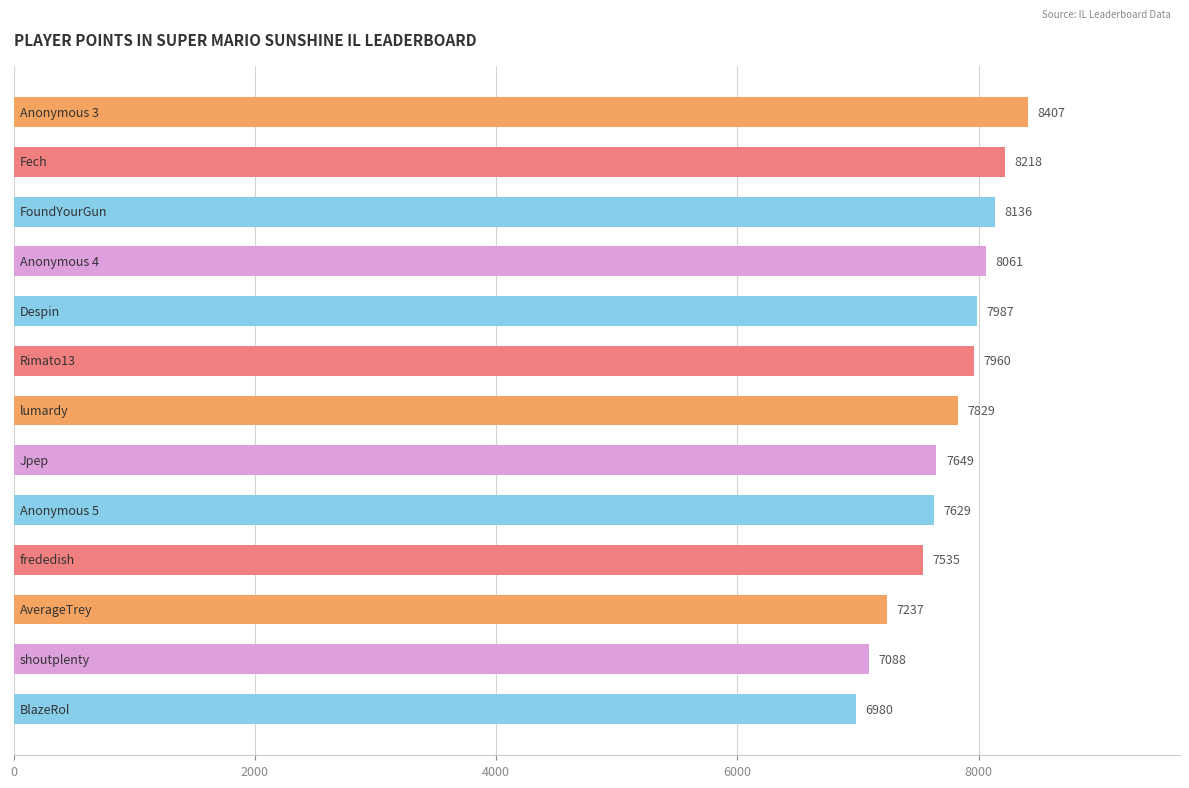

What is the value of the 1st bar from the top?

8407